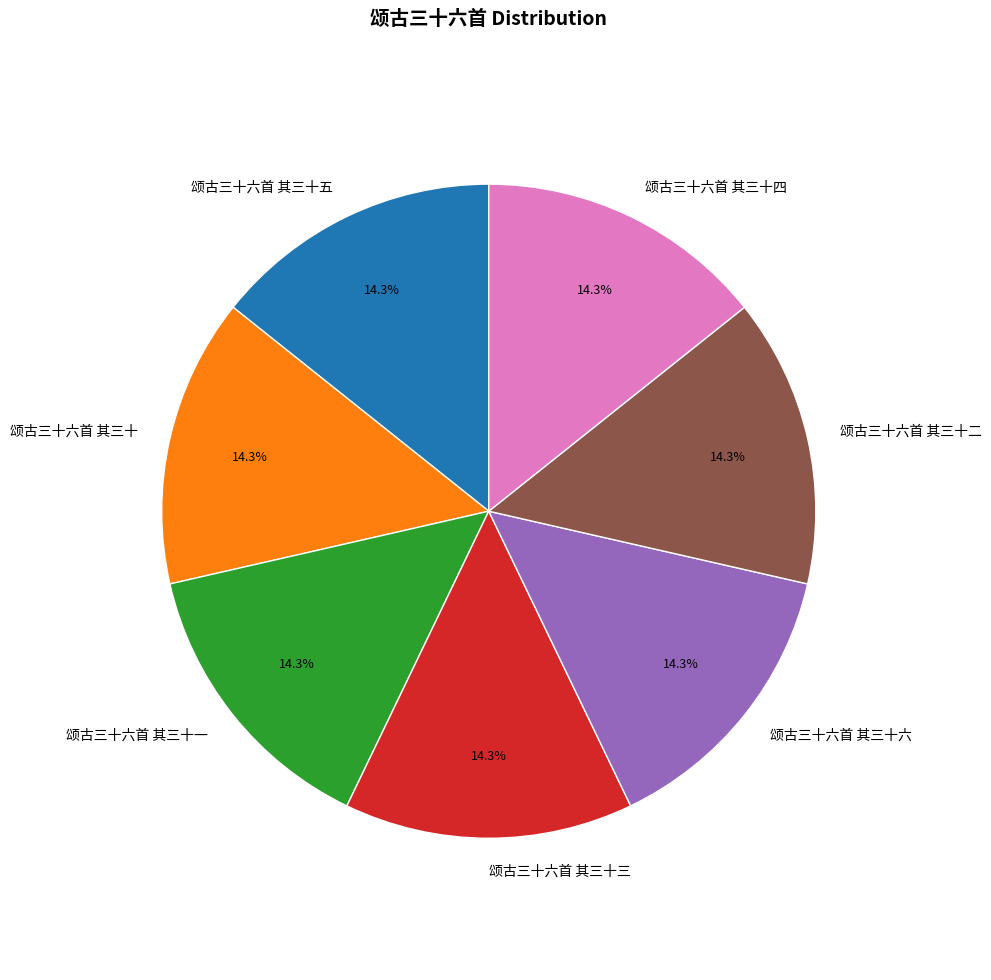

What is the total percentage of 颂古三十六首 其三十五 and 颂古三十六首 其三十一?

28.6%